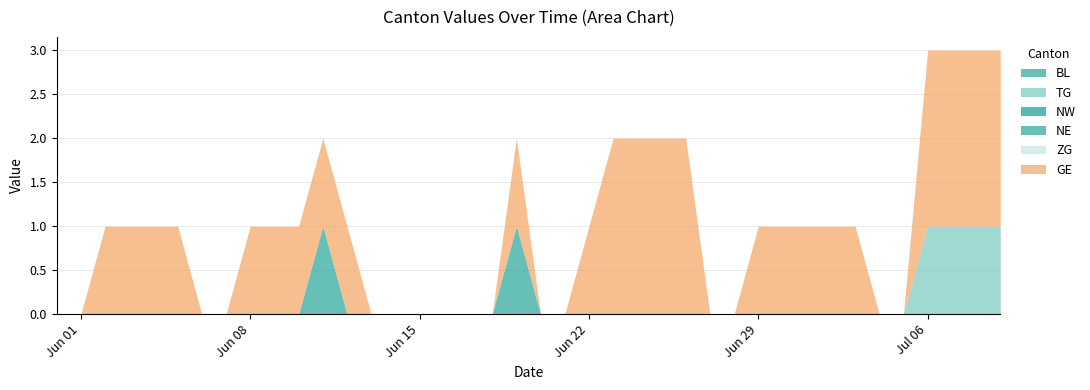

Reading left to right, transcribe all the data shown in this chart.

BL: 0=0	1=0	2=0	3=0	4=0	5=0	6=0	7=0	8=0	9=0	10=0	11=0	12=0	13=0	14=0	15=0	16=0	17=0	18=0	19=0	20=0	21=0	22=0	23=0	24=0	25=0	26=0	27=0	28=0	29=0	30=0	31=0	32=0	33=0	34=0	35=0	36=0	37=0	38=0	39=0
TG: 0=0	1=0	2=0	3=0	4=0	5=0	6=0	7=0	8=0	9=0	10=0	11=0	12=0	13=0	14=0	15=0	16=0	17=0	18=0	19=0	20=0	21=0	22=0	23=0	24=0	25=0	26=0	27=0	28=0	29=0	30=0	31=0	32=0	33=0	34=0	35=0	36=1	37=1	38=1	39=1
NW: 0=0	1=0	2=0	3=0	4=0	5=0	6=0	7=0	8=0	9=0	10=0	11=0	12=0	13=0	14=0	15=0	16=0	17=0	18=0	19=0	20=0	21=0	22=0	23=0	24=0	25=0	26=0	27=0	28=0	29=0	30=0	31=0	32=0	33=0	34=0	35=0	36=0	37=0	38=0	39=0
NE: 0=0	1=0	2=0	3=0	4=0	5=0	6=0	7=0	8=0	9=0	10=0	11=1	12=0	13=0	14=0	15=0	16=0	17=0	18=0	19=1	20=0	21=0	22=0	23=0	24=0	25=0	26=0	27=0	28=0	29=0	30=0	31=0	32=0	33=0	34=0	35=0	36=0	37=0	38=0	39=0
ZG: 0=0	1=0	2=0	3=0	4=0	5=0	6=0	7=0	8=0	9=0	10=0	11=0	12=0	13=0	14=0	15=0	16=0	17=0	18=0	19=0	20=0	21=0	22=0	23=0	24=0	25=0	26=0	27=0	28=0	29=0	30=0	31=0	32=0	33=0	34=0	35=0	36=0	37=0	38=0	39=0
GE: 0=0	1=0	2=1	3=1	4=1	5=1	6=0	7=0	8=1	9=1	10=1	11=1	12=1	13=0	14=0	15=0	16=0	17=0	18=0	19=1	20=0	21=0	22=1	23=2	24=2	25=2	26=2	27=0	28=0	29=1	30=1	31=1	32=1	33=1	34=0	35=0	36=2	37=2	38=2	39=2